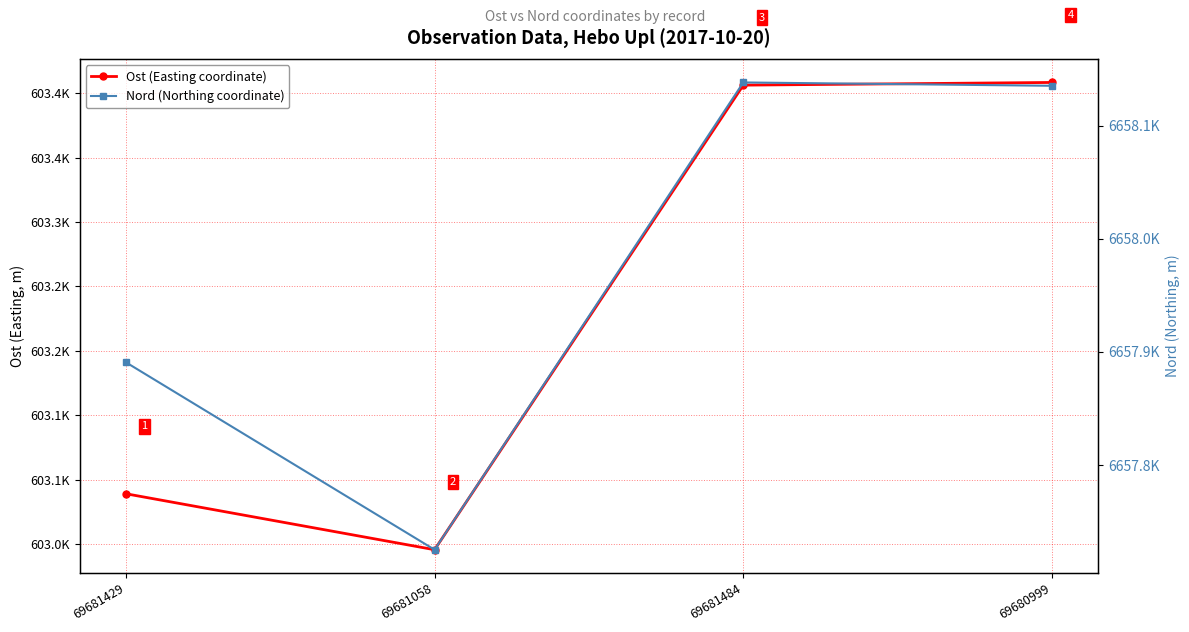

What is the difference between the maximum and minimum values in the Ost (Easting coordinate) series?

362.5